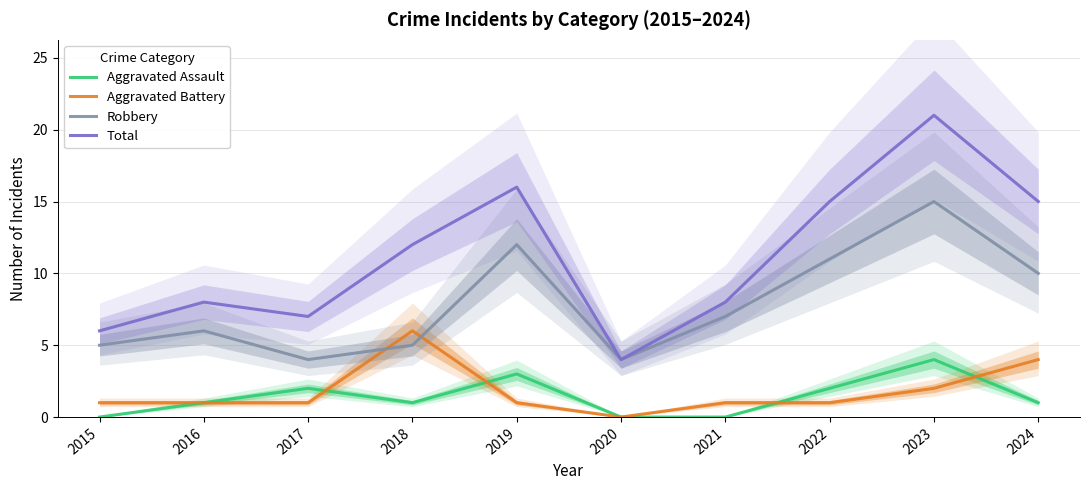

Where do Aggravated Battery and Robbery first cross each other?

2017 and 2018